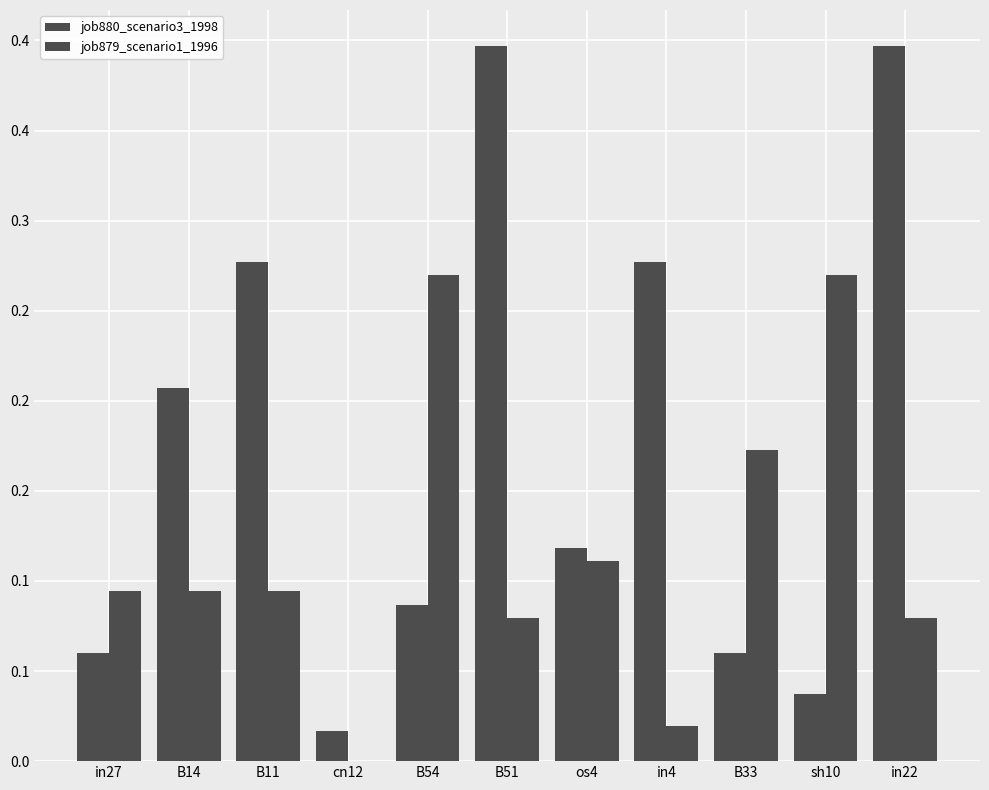

Does the chart contain stacked bars?

No